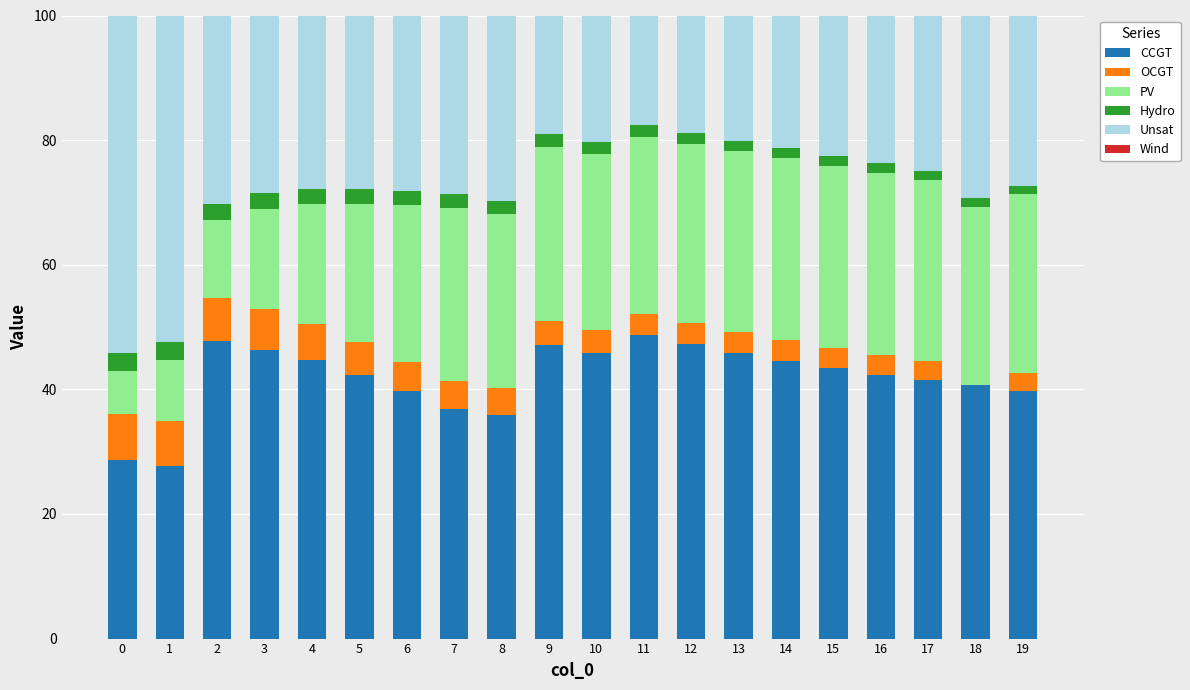

What is the total value across all series at 1?

100.0